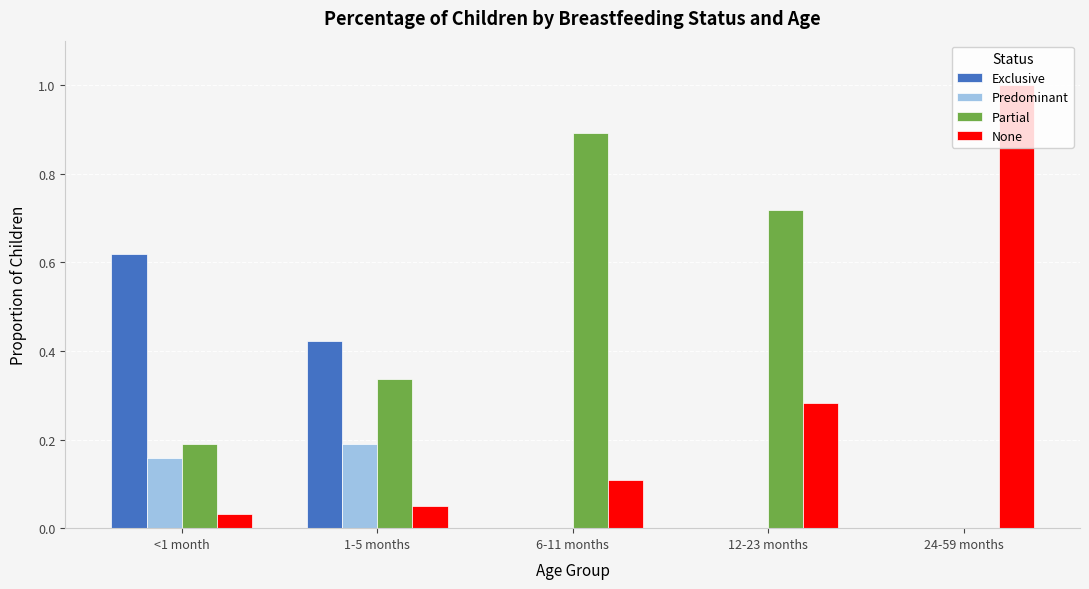

Is it true that Exclusive equals 0.0 at 12-23 months?

True